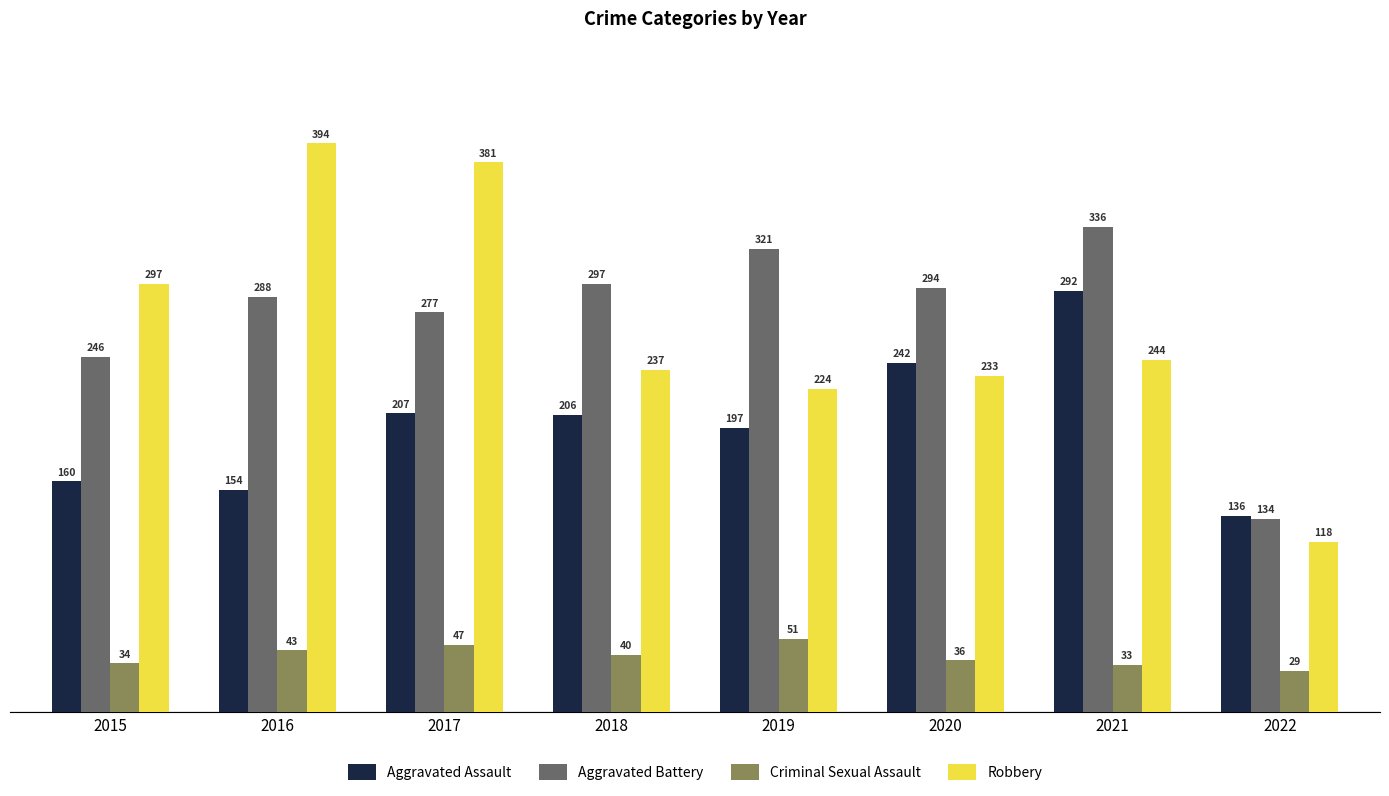

Is the value of Criminal Sexual Assault at 2022 greater than the value of Aggravated Assault at 2022?

No